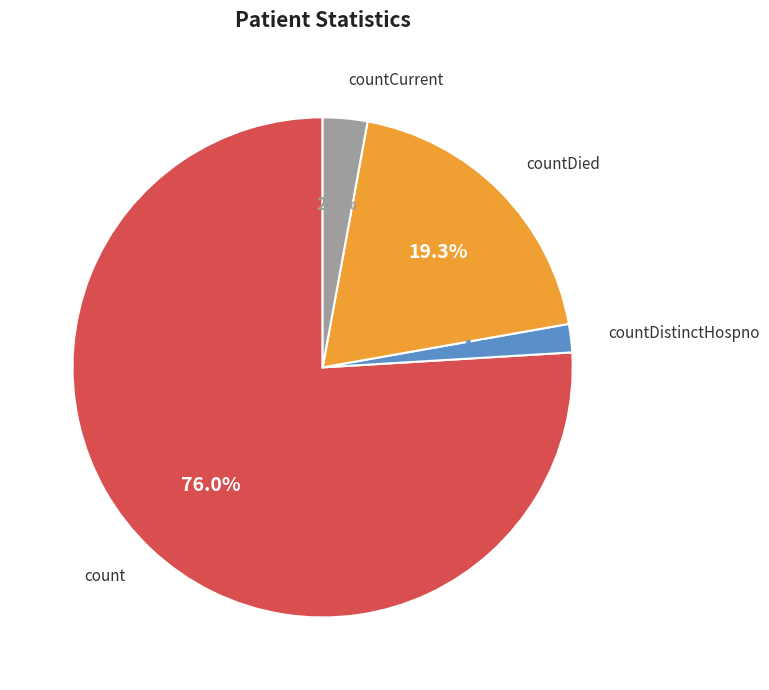

What is the smallest slice in the pie chart?

countDistinctHospno